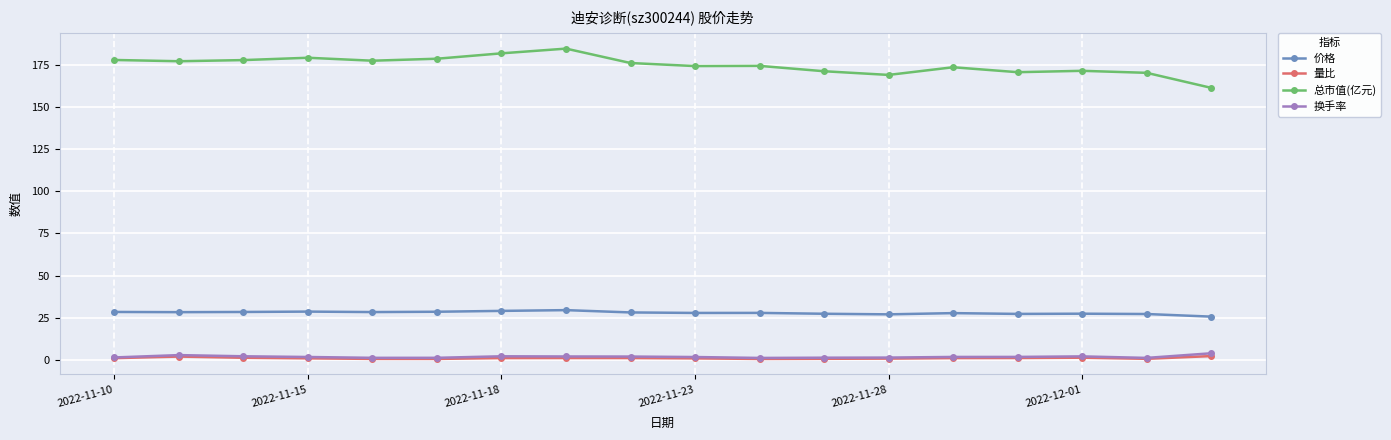

What are all the series names shown in the legend?

价格, 量比, 总市值(亿元), 换手率